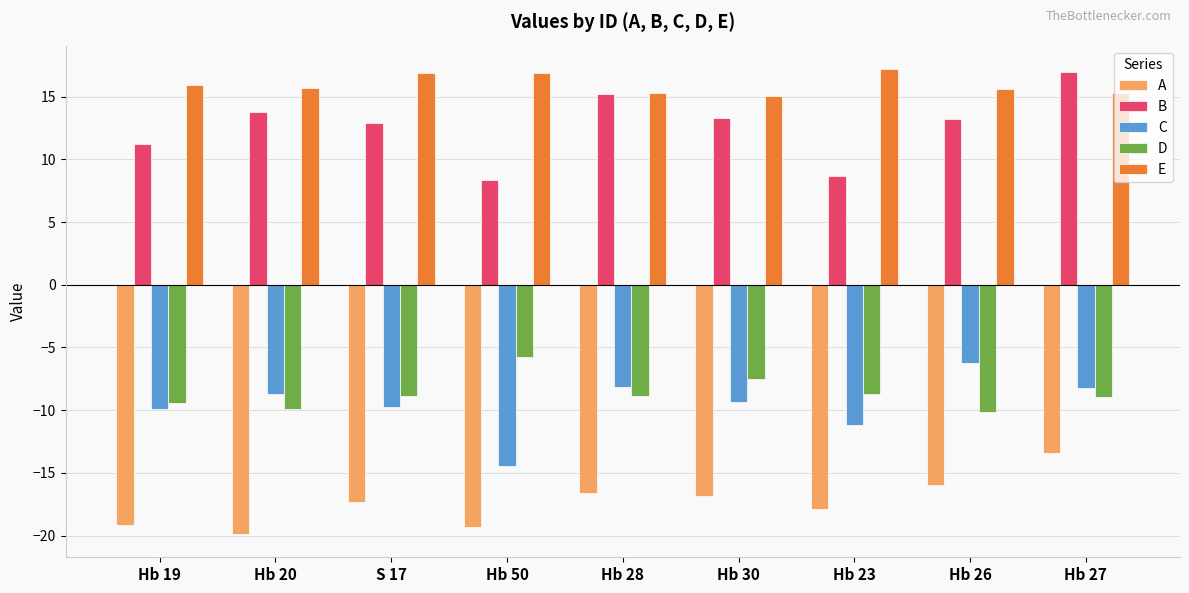

At which label is D closest to -7?

Hb 30